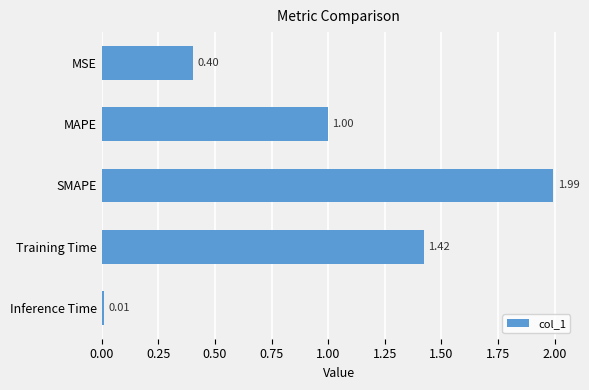

What is the label of the 5th bar from the bottom?

MSE